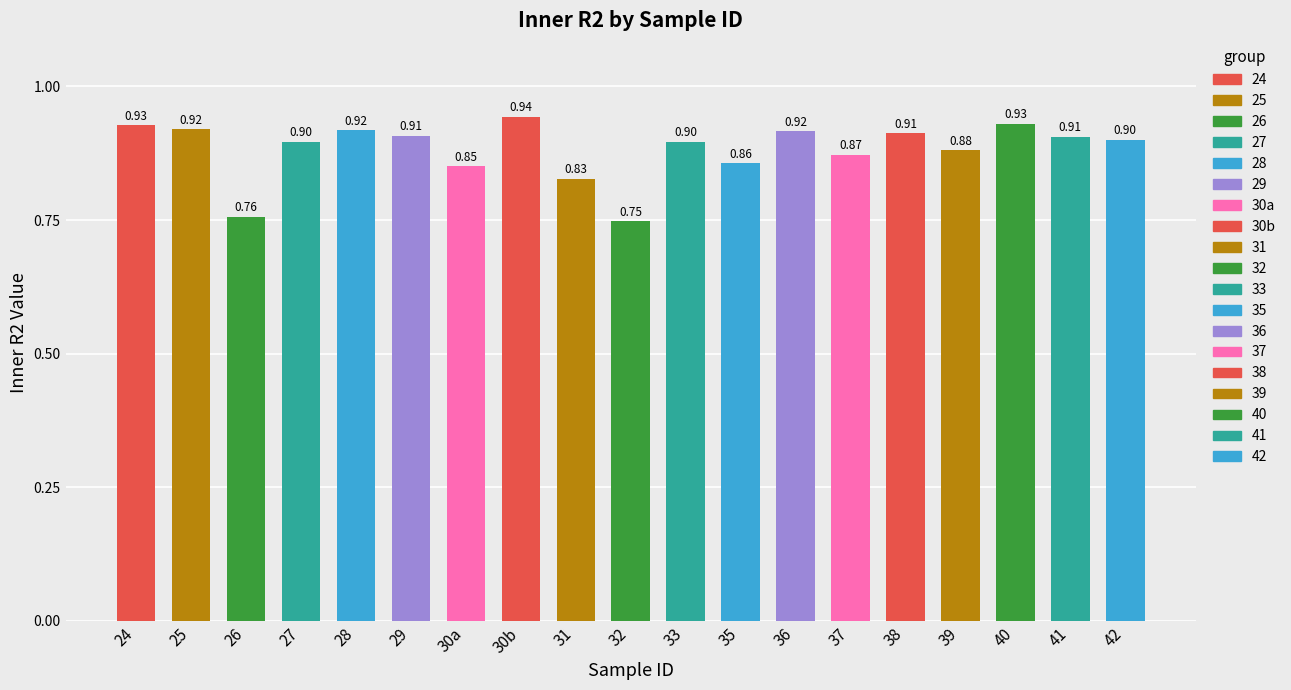

Reading right to left, what are all the values shown in this chart?

42=0.9	41=0.9	40=0.9	39=0.9	38=0.9	37=0.9	36=0.9	35=0.9	33=0.9	32=0.7	31=0.8	30b=0.9	30a=0.9	29=0.9	28=0.9	27=0.9	26=0.8	25=0.9	24=0.9